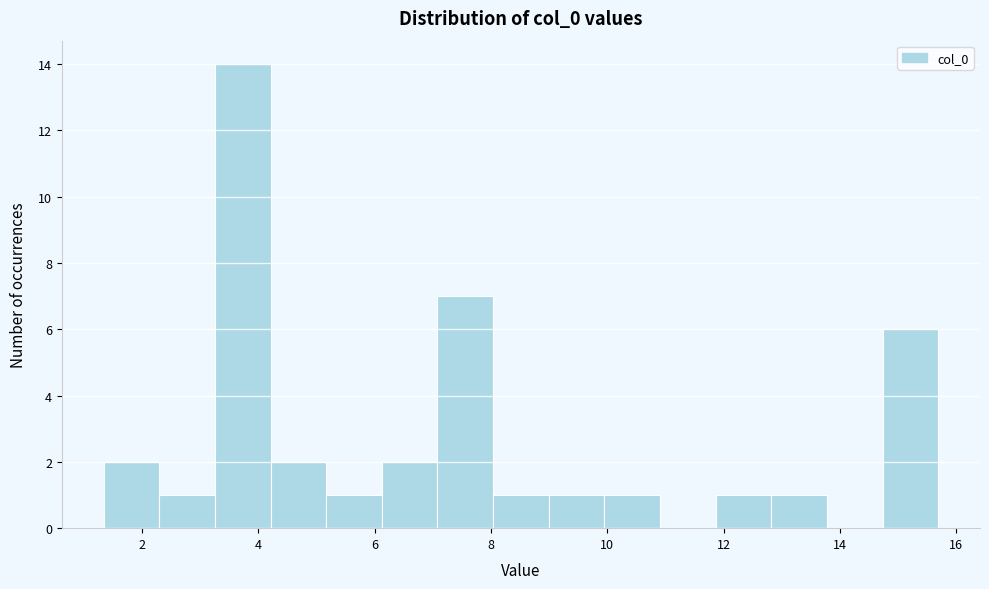

Over which range of the x-axis is the bar tallest?

3.2 to 4.2